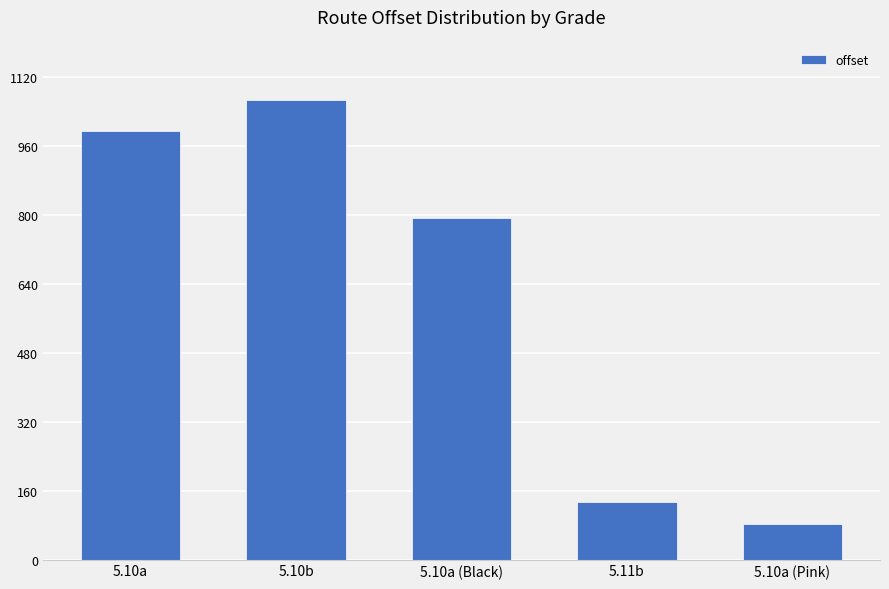

Does the chart contain any negative values?

No